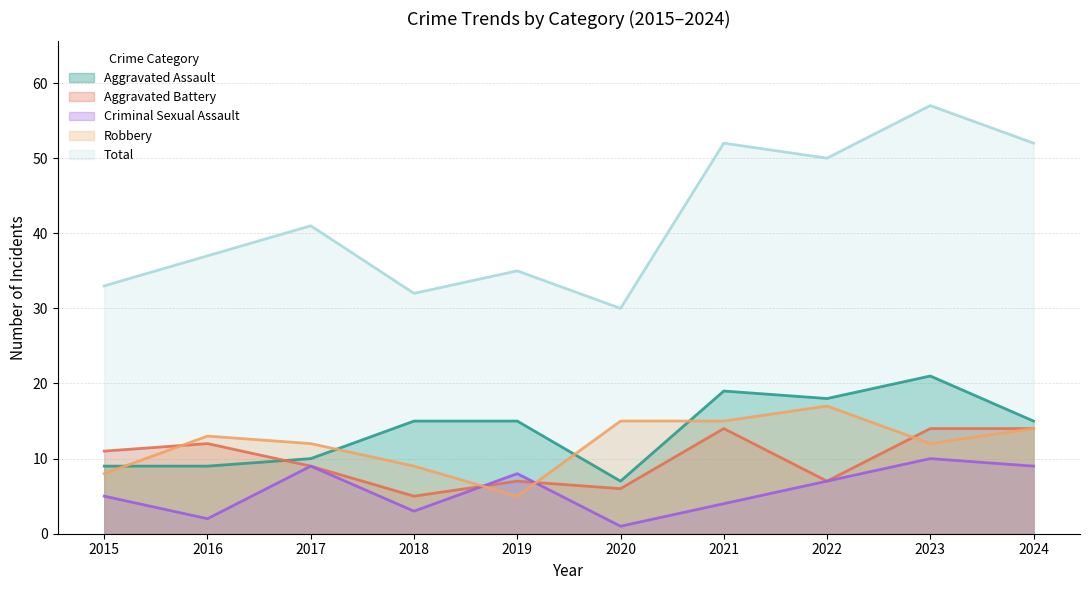

What is the average value of the Aggravated Battery series?

10